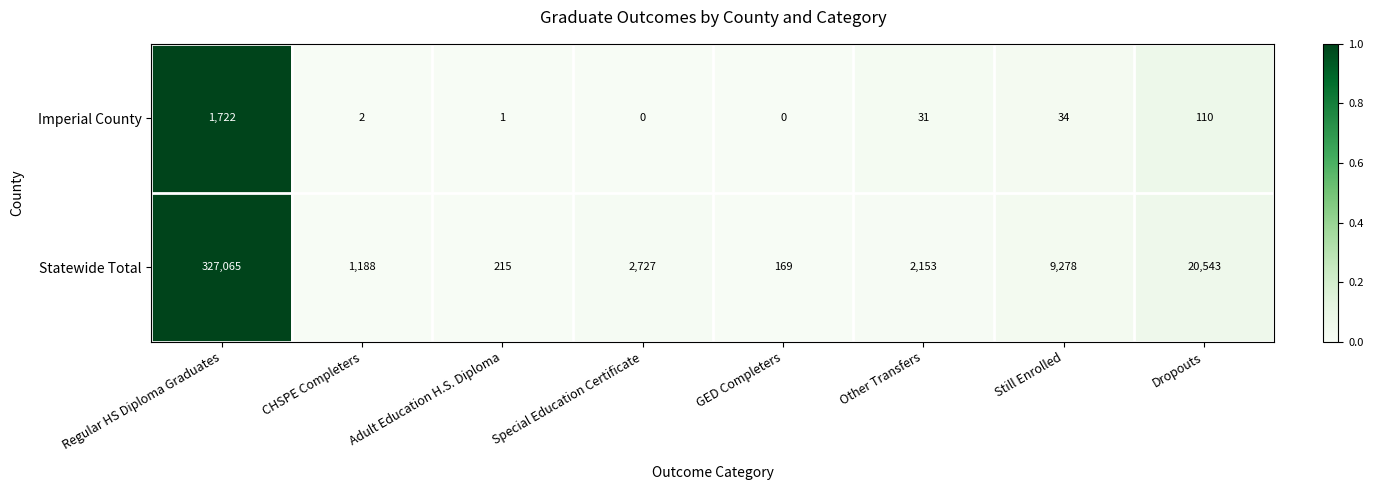

Rank the series by their average value, from lowest to highest.

Imperial County, Statewide Total